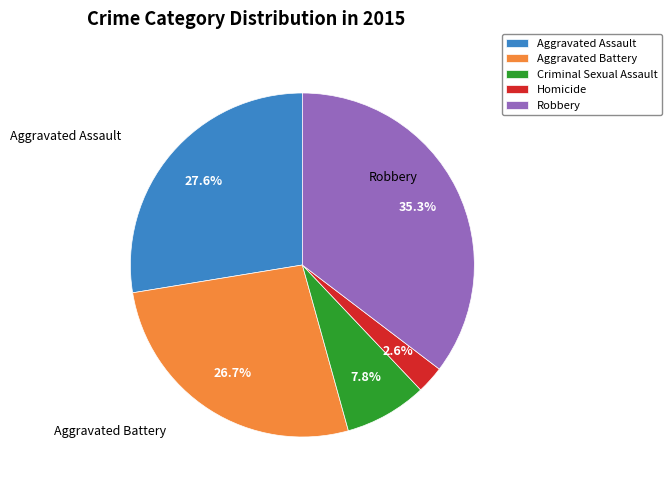

Is Aggravated Assault the majority of the pie?

No